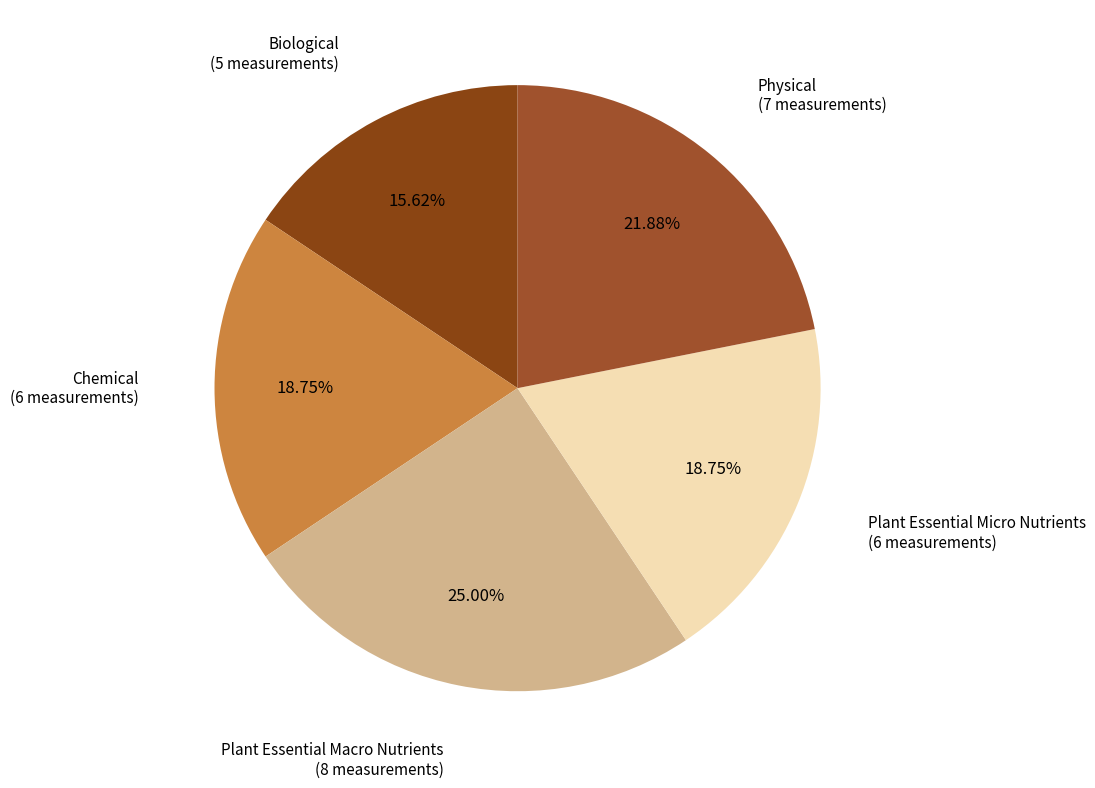

To the nearest percent, what portion does Plant Essential Macro Nutrients represent?

25%